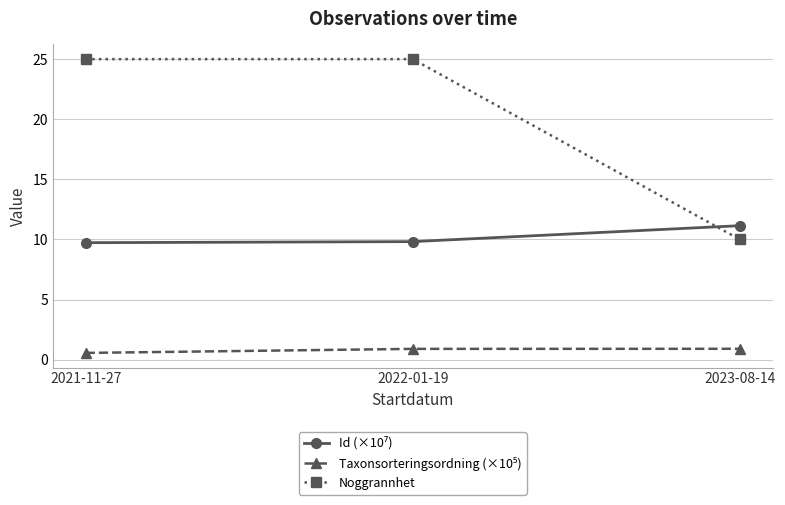

What is the minimum value shown in the chart?

0.6